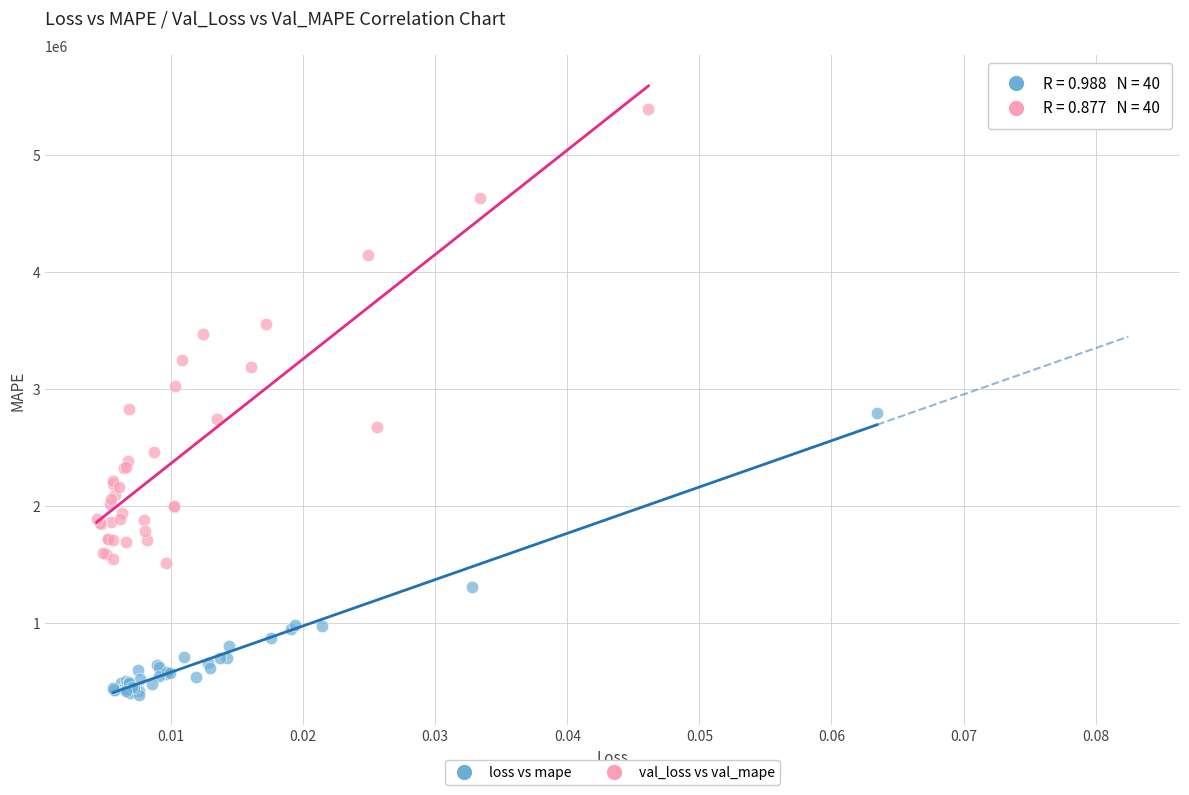

Which series has the widest spread of Y values?

val_loss vs val_mape